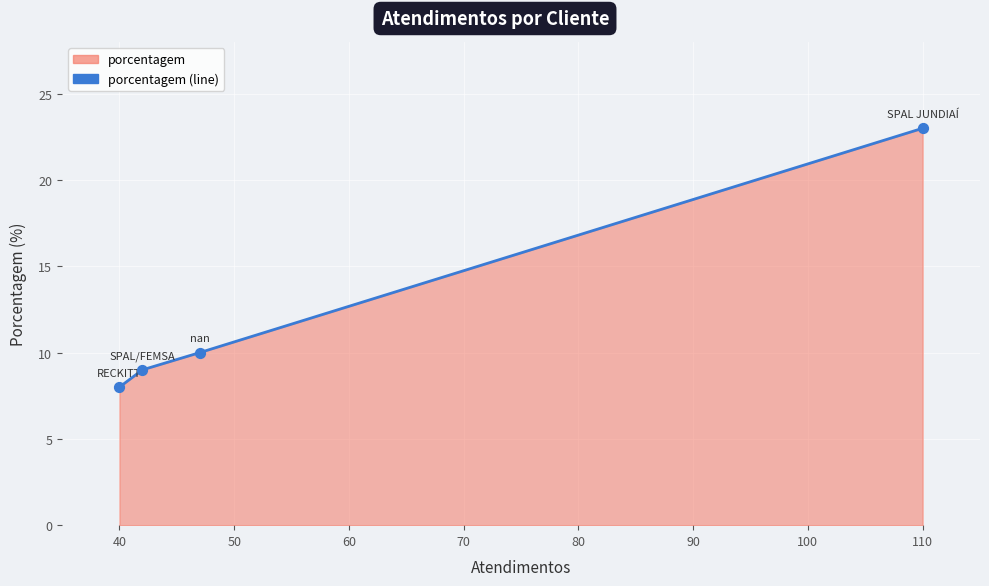

Approximately how many times larger is the value at 110 compared to 40?

2.9